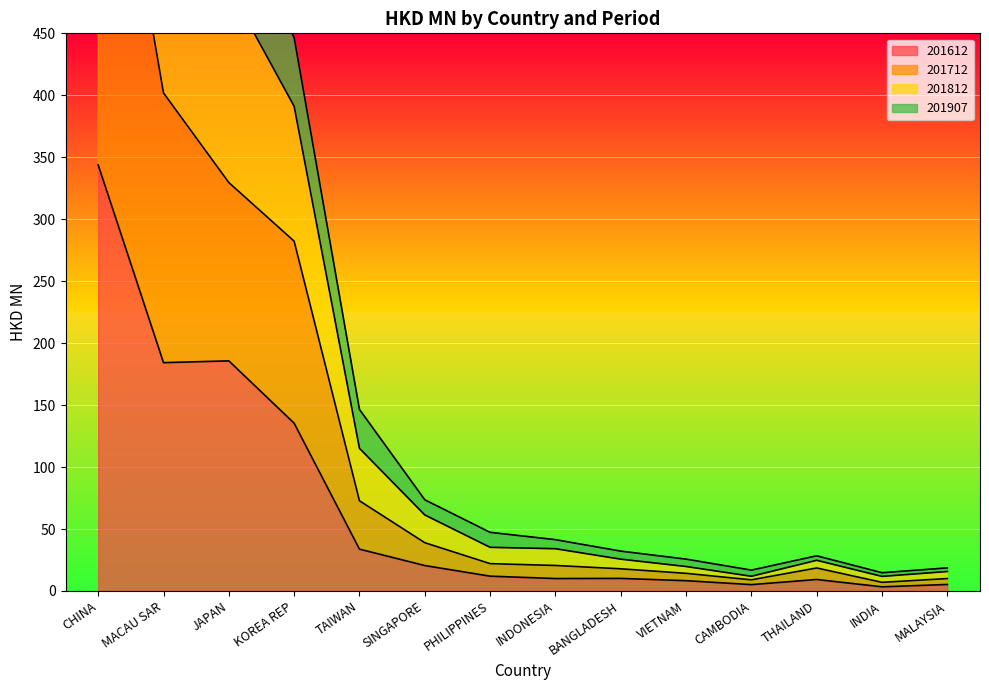

True or false: 201612 has a value of 184.3 at MACAU SAR.

True